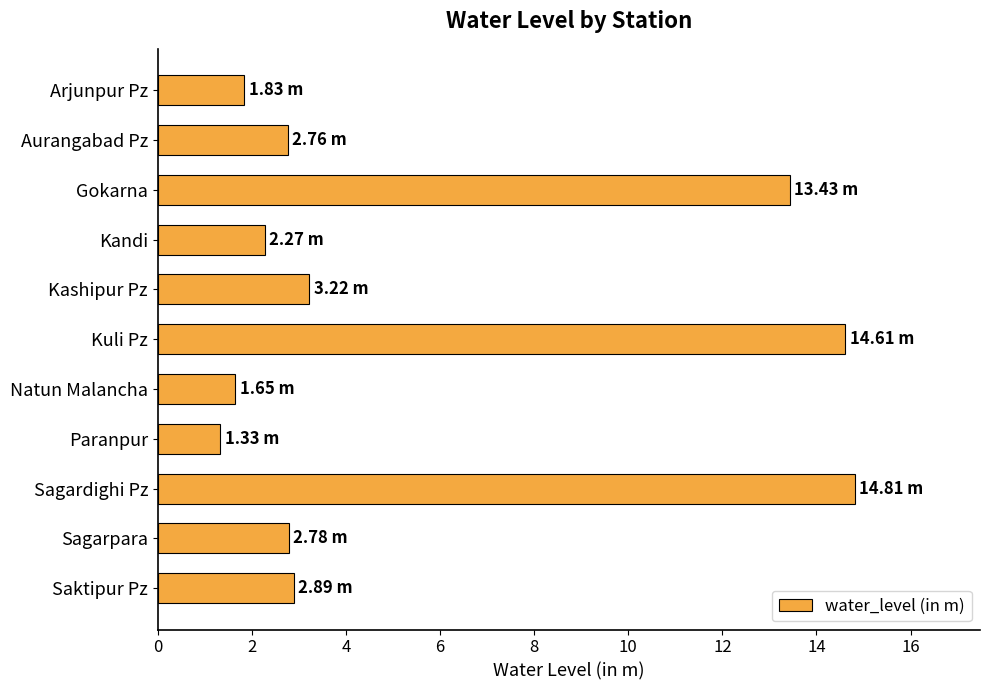

What is the sum of all values?

61.6